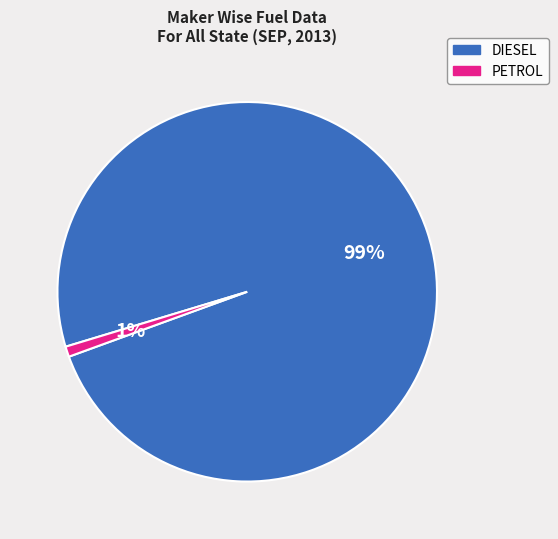

To the nearest percent, what is the difference between the PETROL and DIESEL slice percentages?

98%